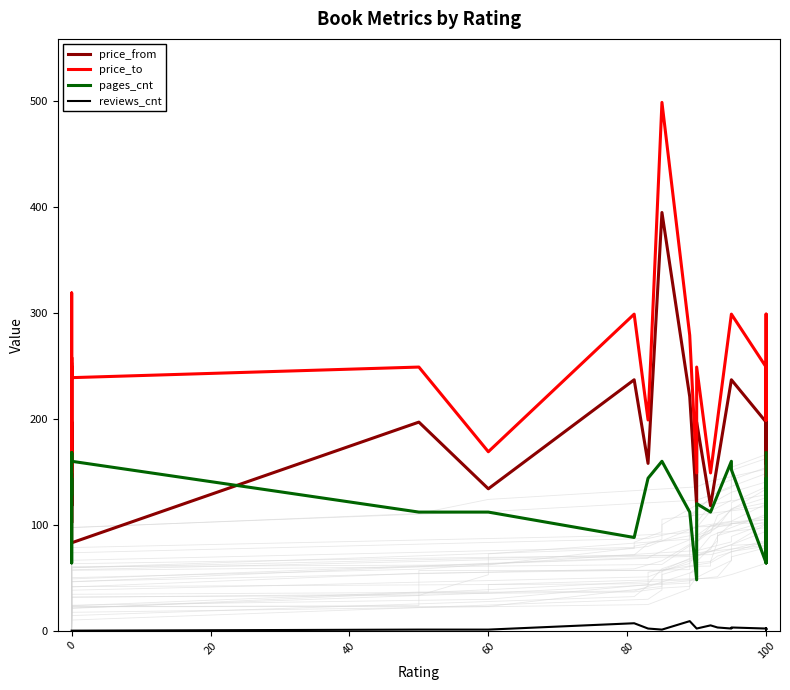

At how many categories does at least one series exceed 228?

19